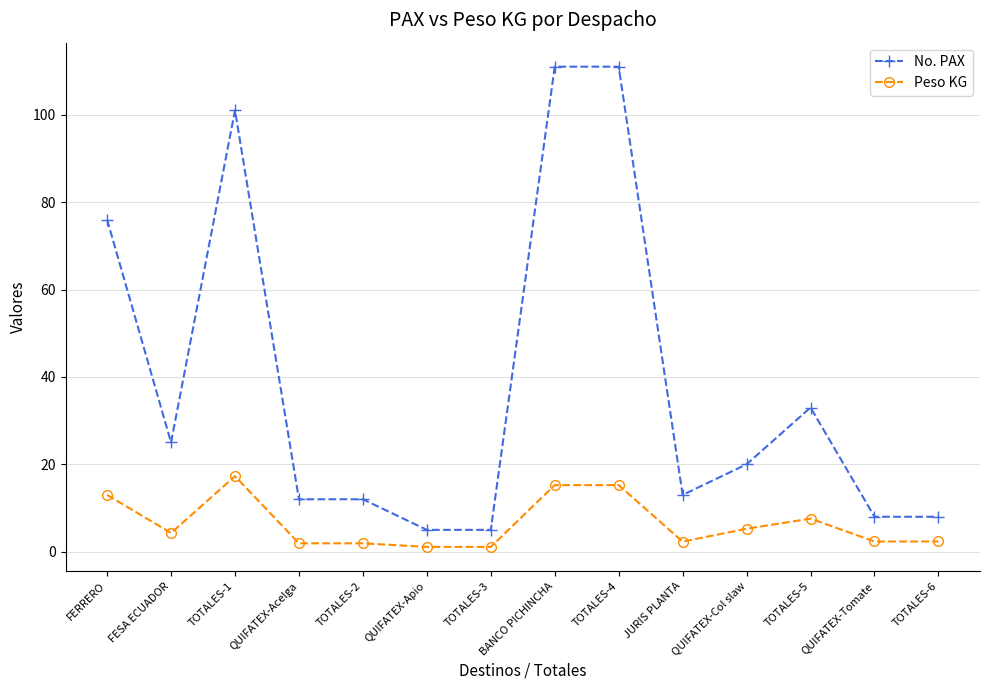

Rank the series by their average value, from lowest to highest.

Peso KG, No. PAX